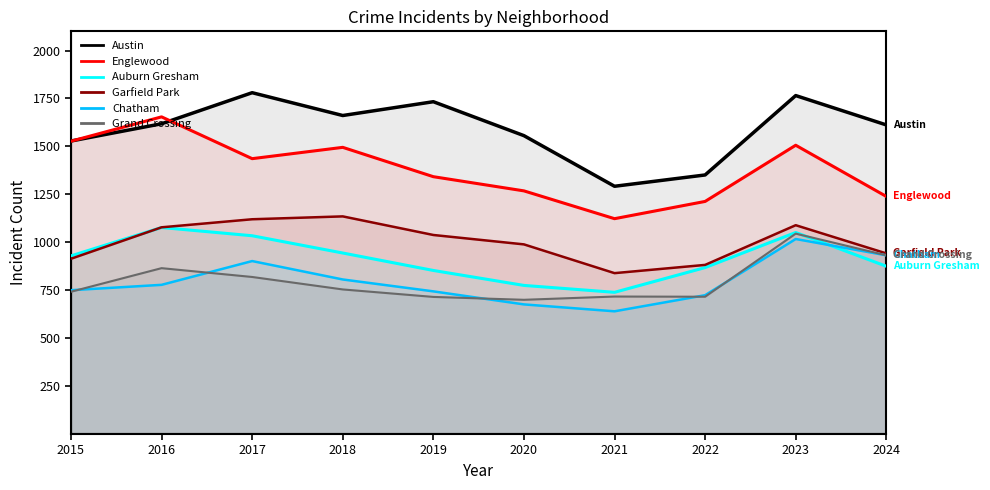

Where is the first local minimum for Auburn Gresham?

2021